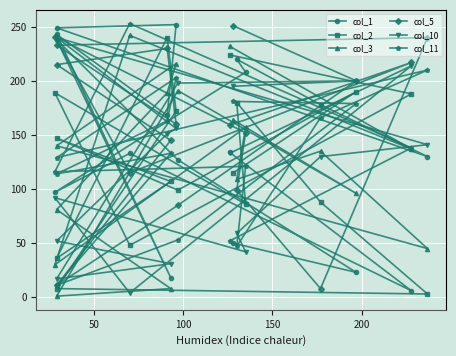

What is the minimum value for col_3?

1